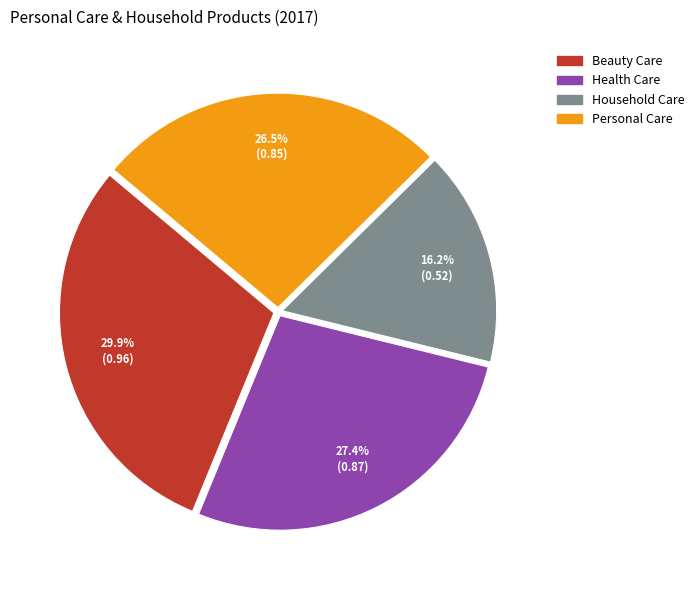

Which category has the smallest portion of the pie?

Household Care